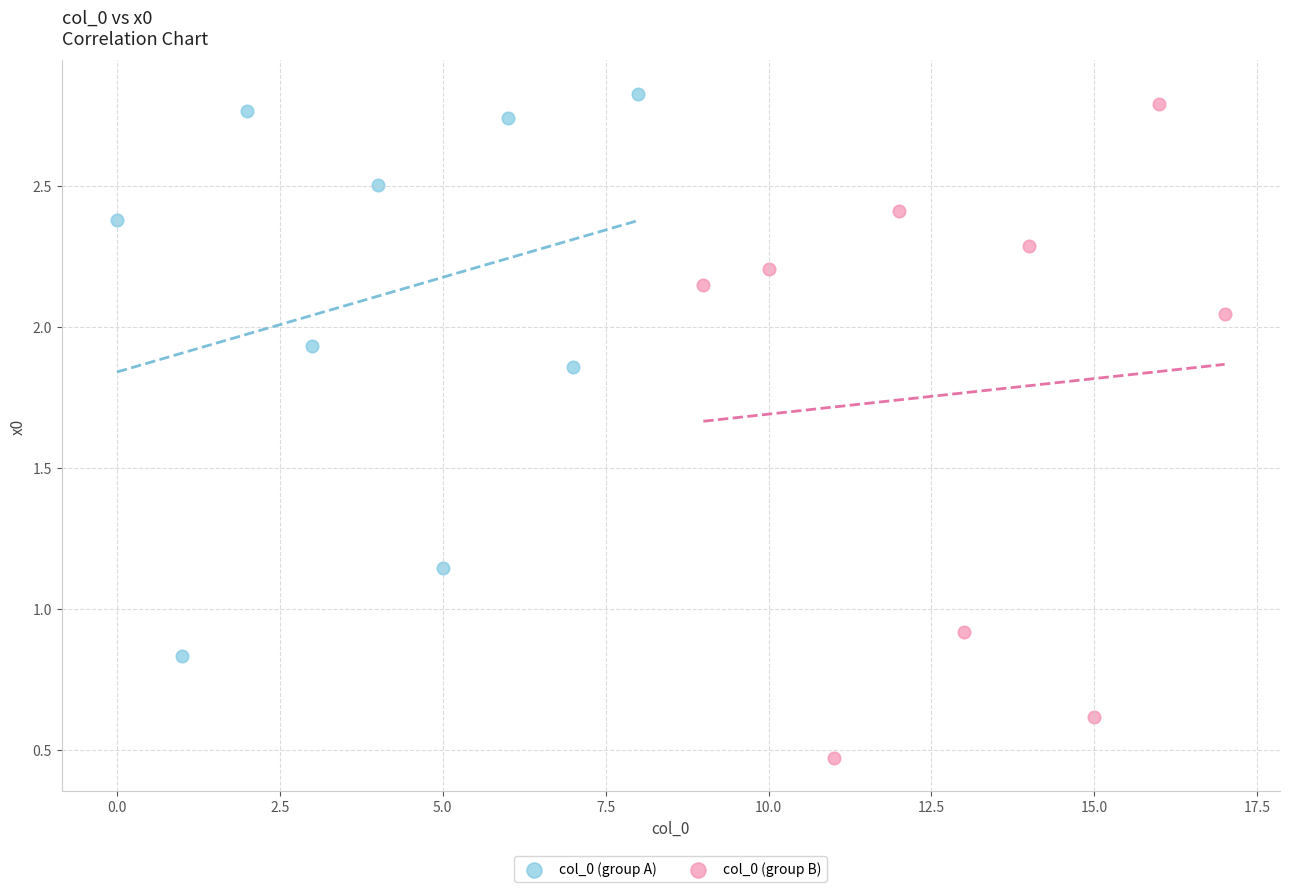

Which series has the widest spread of Y values?

col_0 (group B)